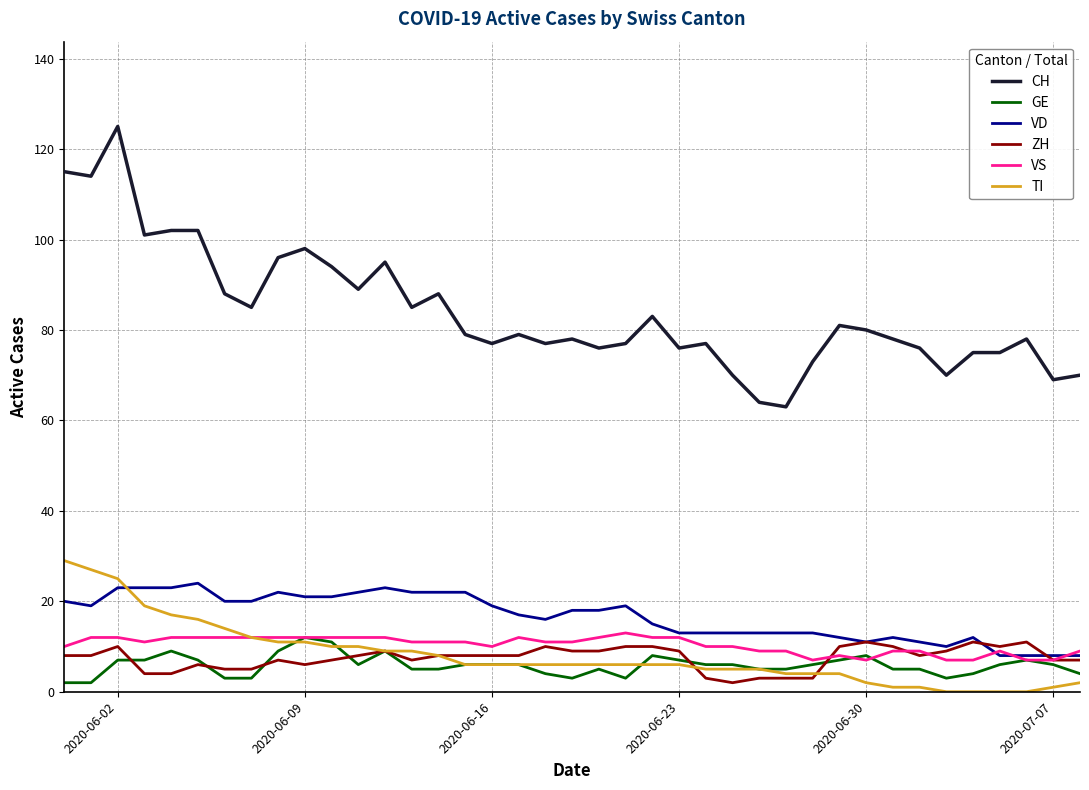

What is the difference between the maximum and minimum values in the CH series?

62